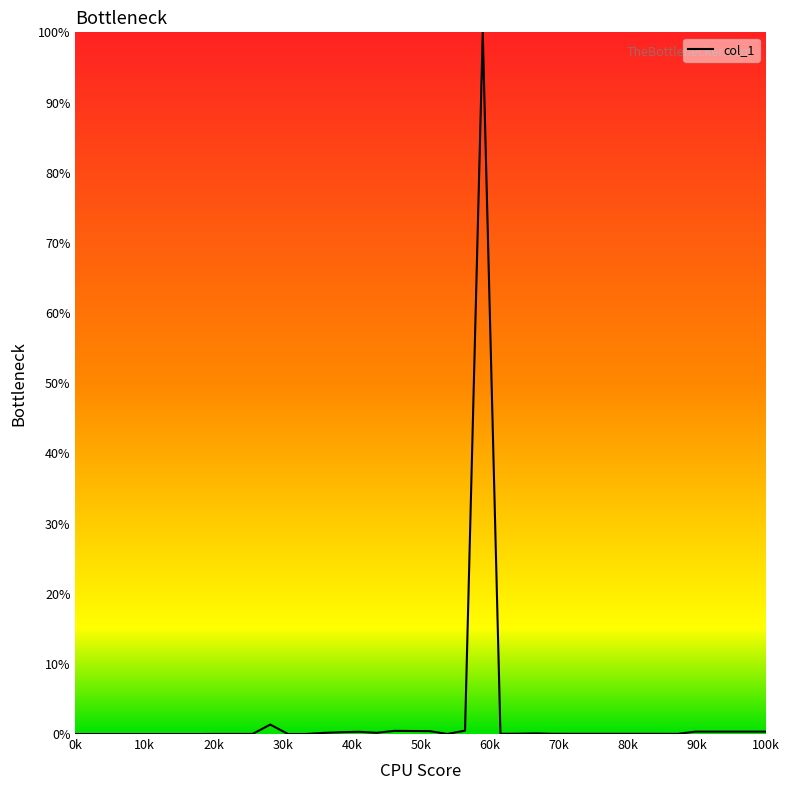

What is the maximum value shown in the chart?

100.0